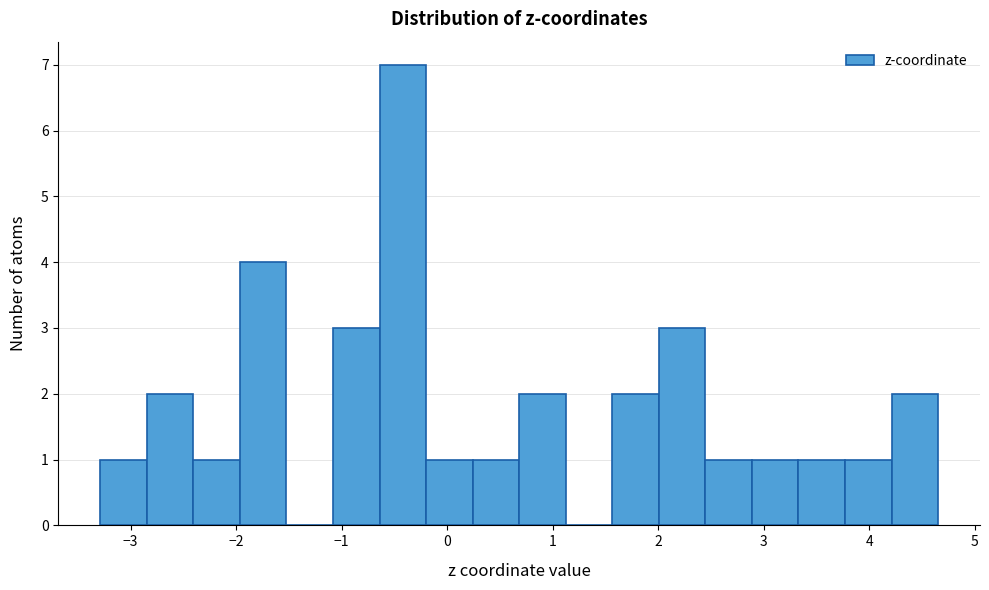

What is the height of the bar covering 0.2 to 0.7 on the x-axis? Neither the bar edges nor the heights are printed on the chart, so give them approximately, as read against the axes.

1